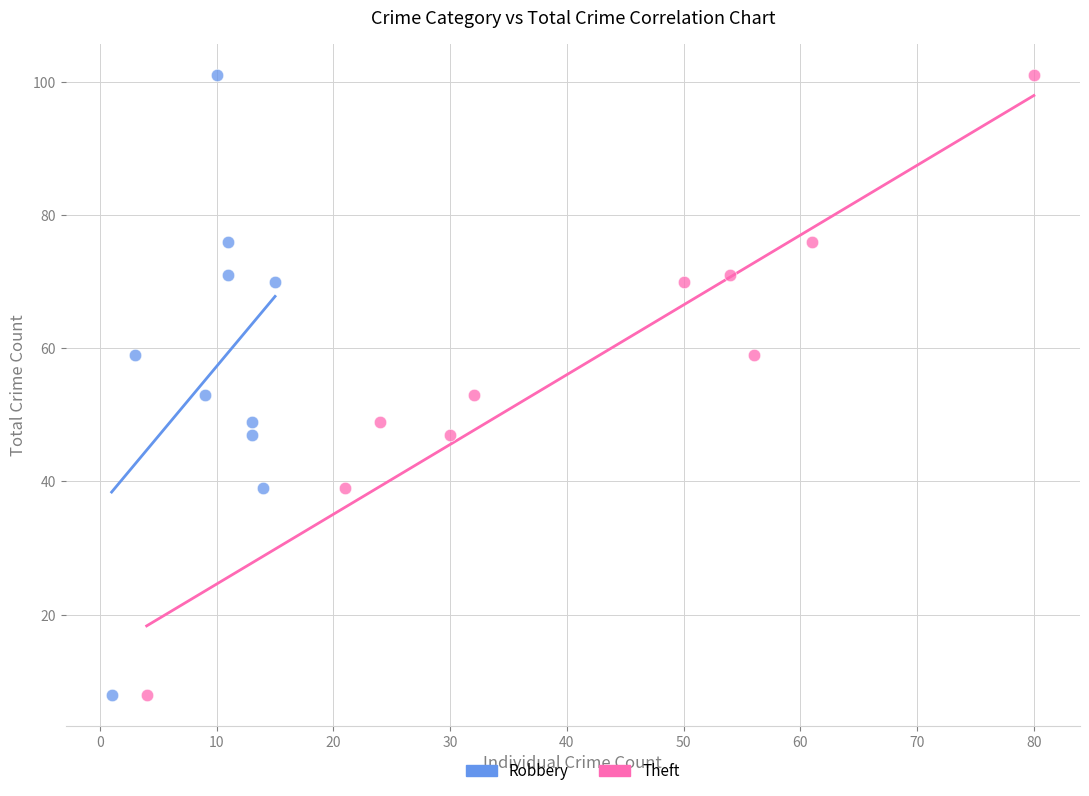

What are all the series names shown in the legend?

Robbery, Theft